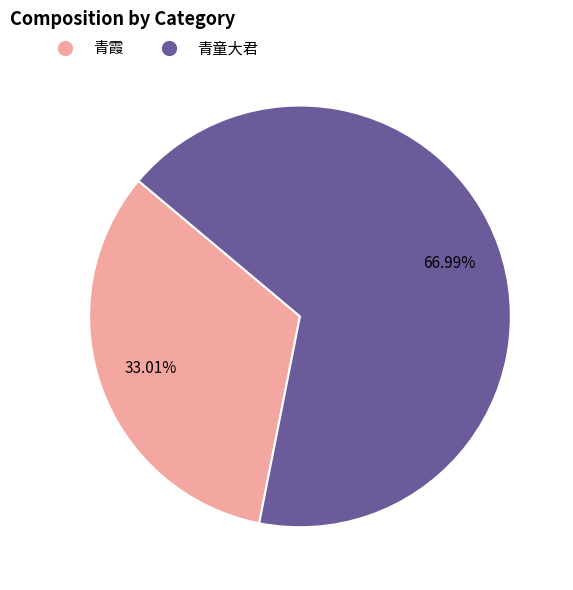

How many segments does this pie chart have?

2